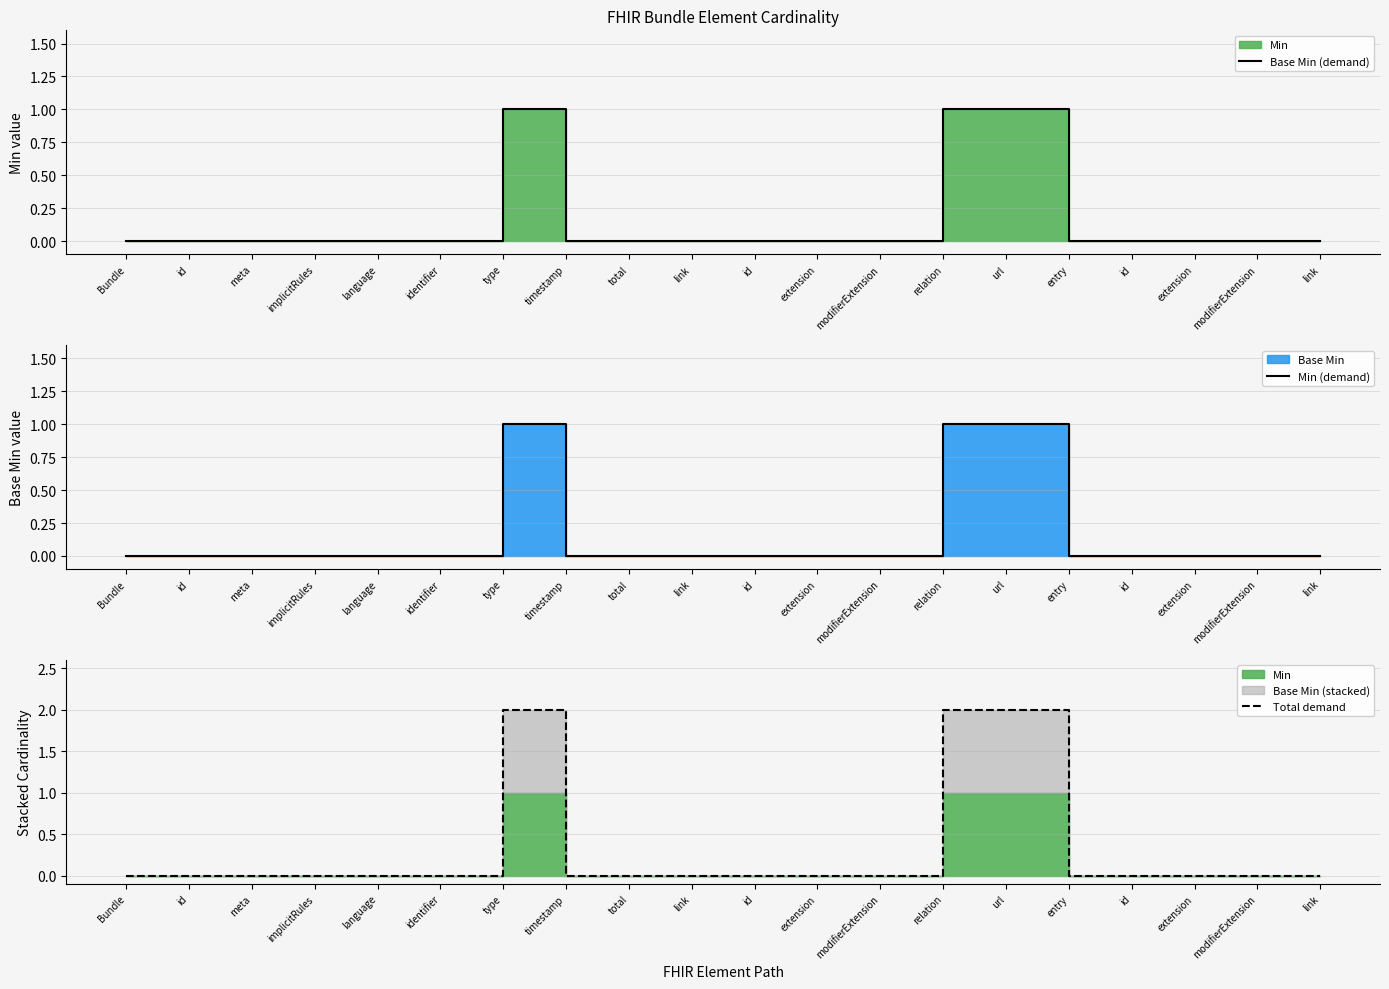

Which category has the highest value in the Base Min (demand) series?

type